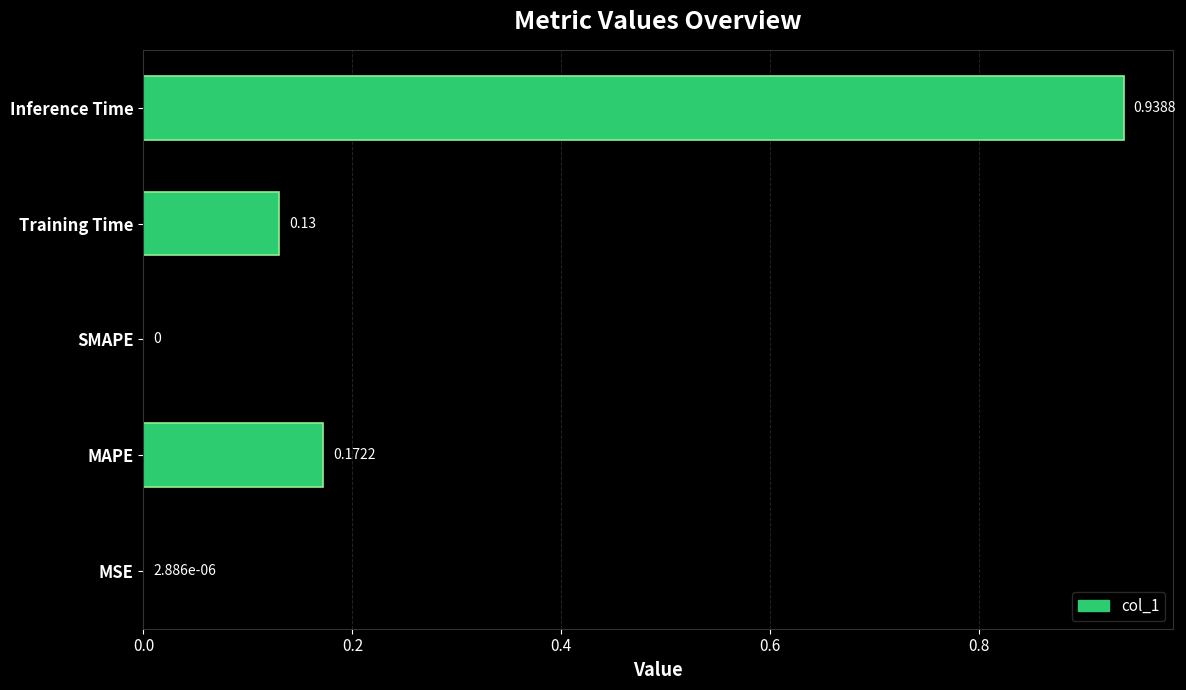

Count the number of categories in the chart.

5